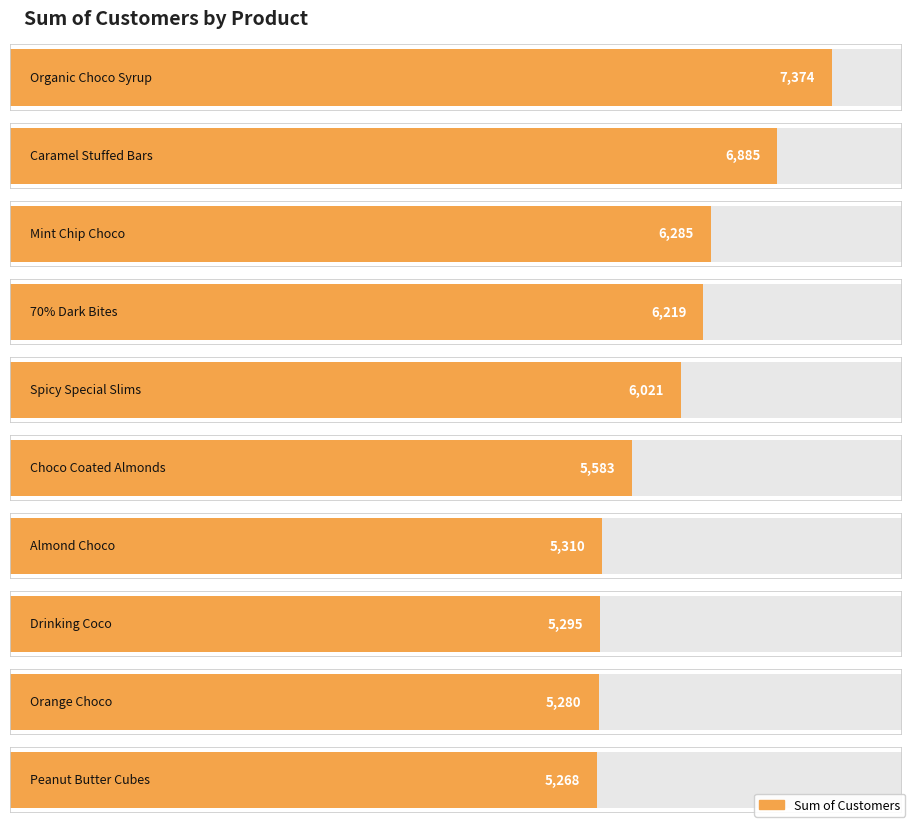

What is the sum of all values?

59520